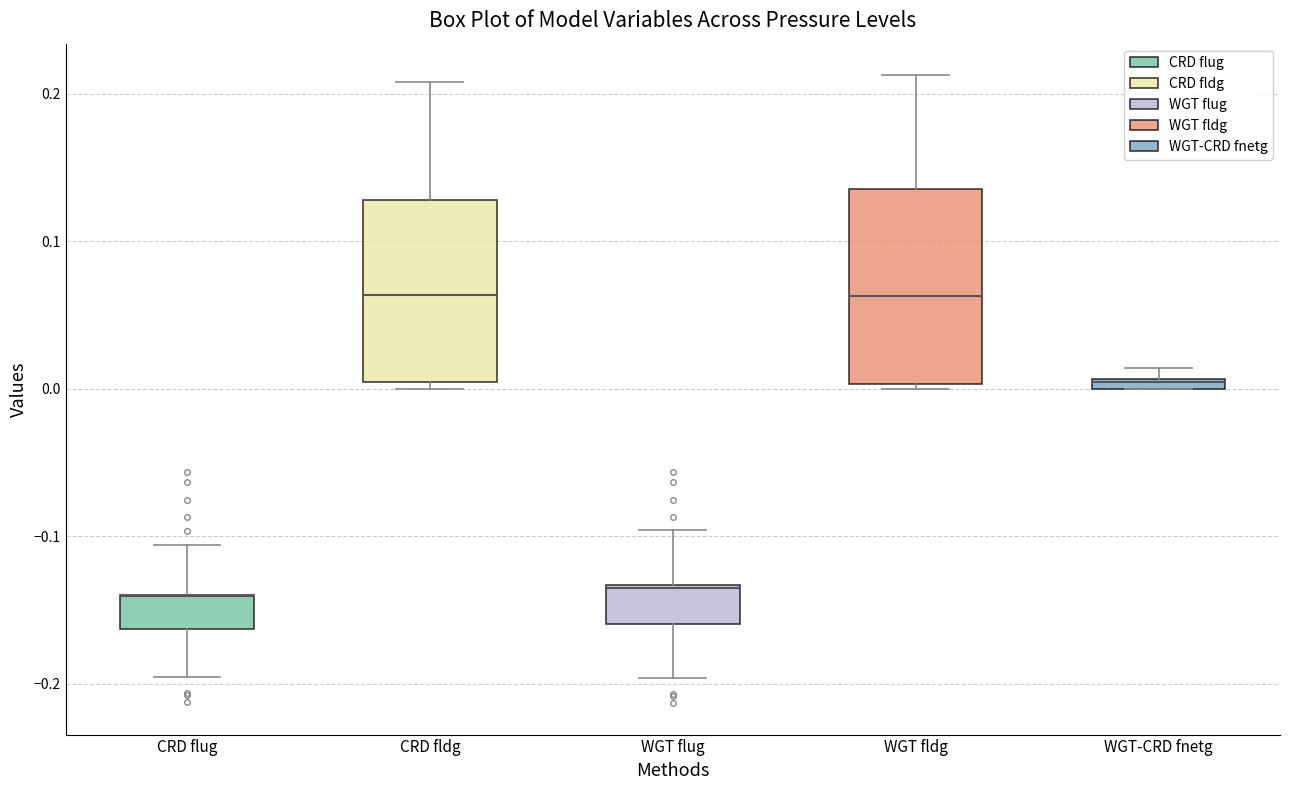

Where is the lower edge of the box for CRD flug on the y-axis? The values are not printed on the chart, so give them approximately, as read against the axis.

-0.16